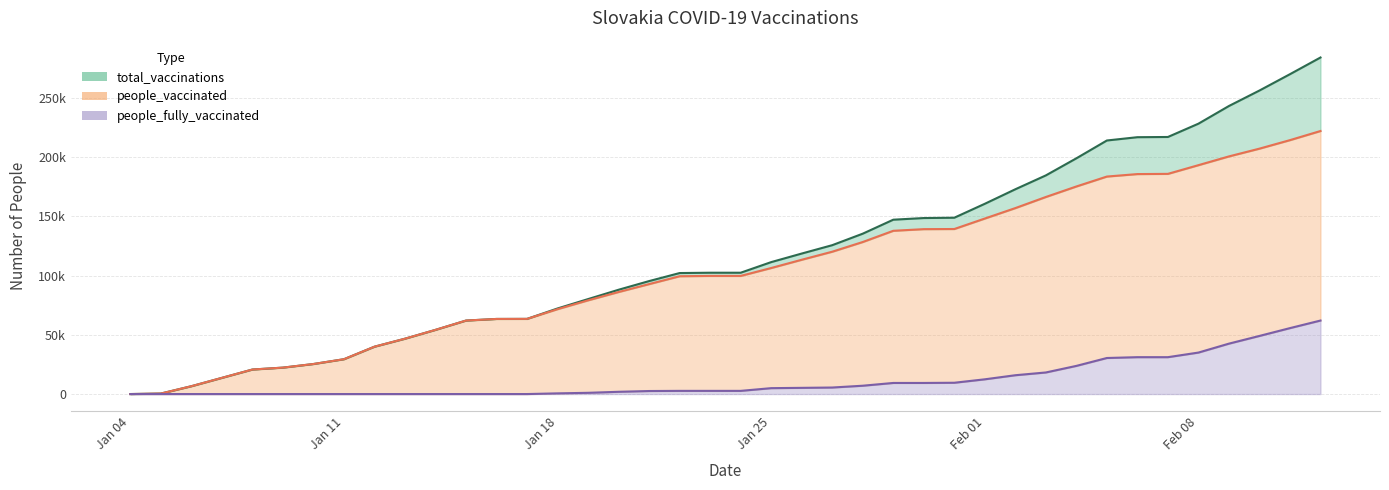

What is the difference between the highest and lowest values at 2021-01-07?

13661